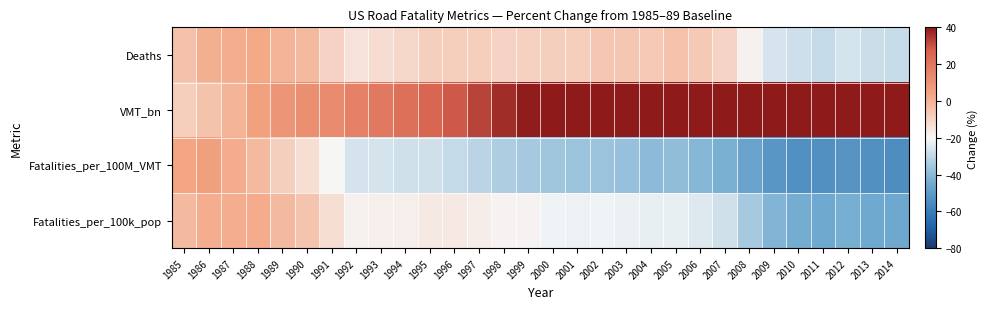

Count the number of categories in the chart.

30